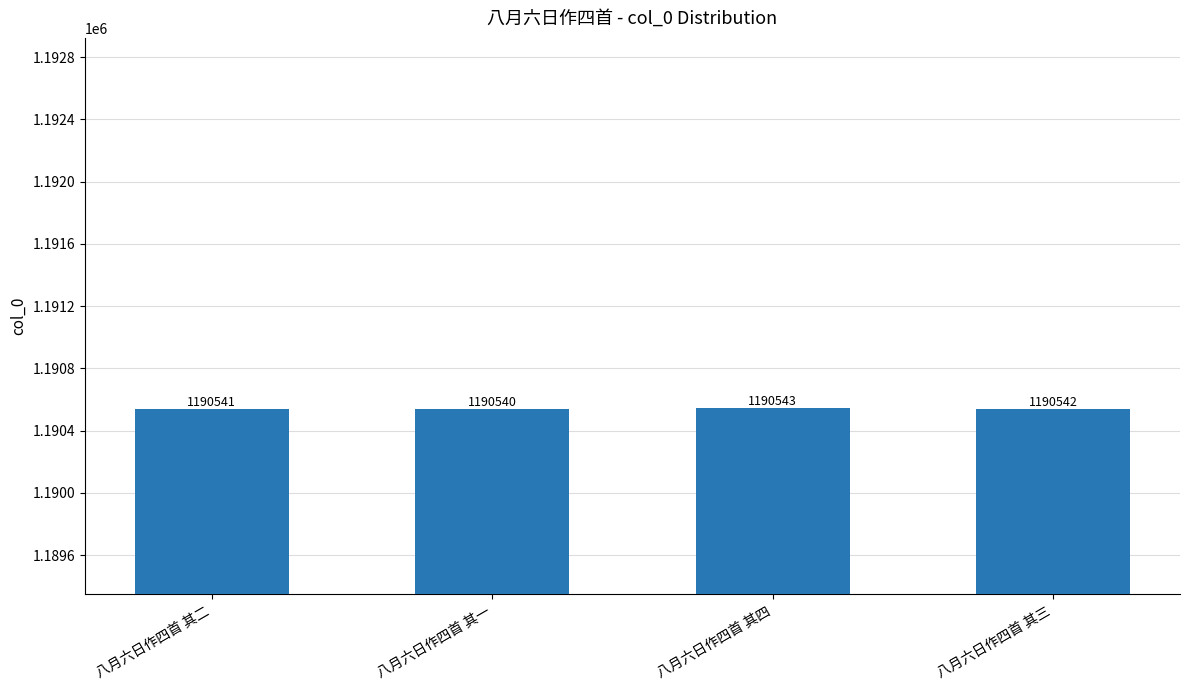

Rank the categories by value from lowest to highest.

八月六日作四首 其一, 八月六日作四首 其二, 八月六日作四首 其三, 八月六日作四首 其四